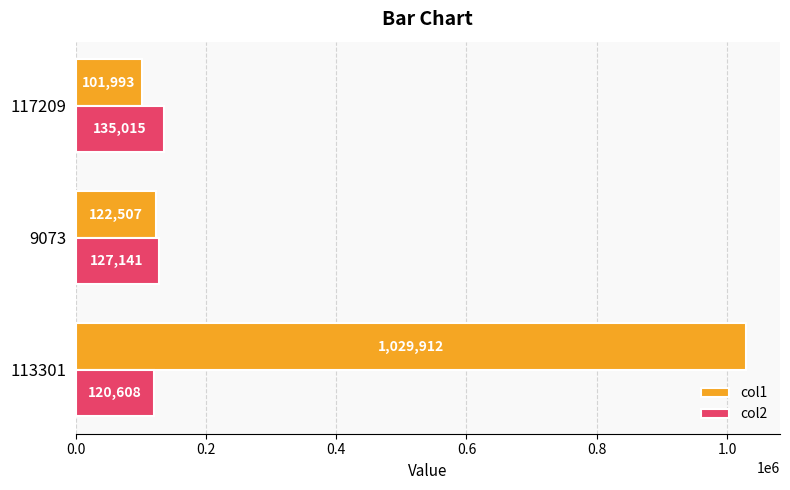

Where is col1 nearest to the value 565952?

9073